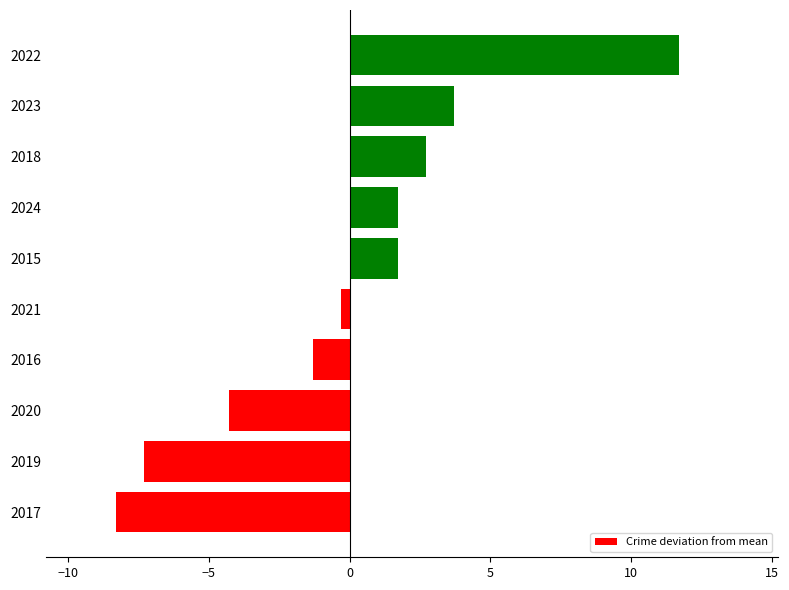

How many positive values are there?

5